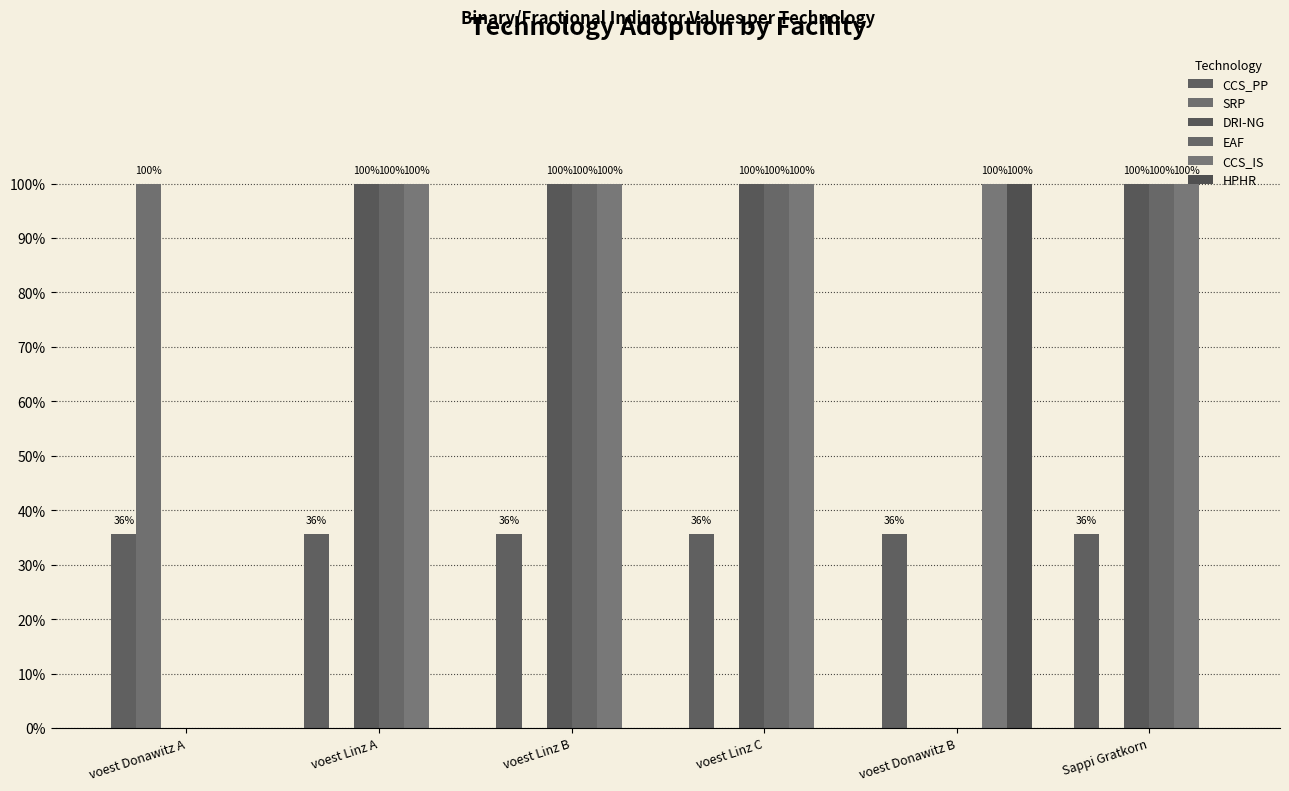

What is the label of the 4th bar from the right?

voest Linz B